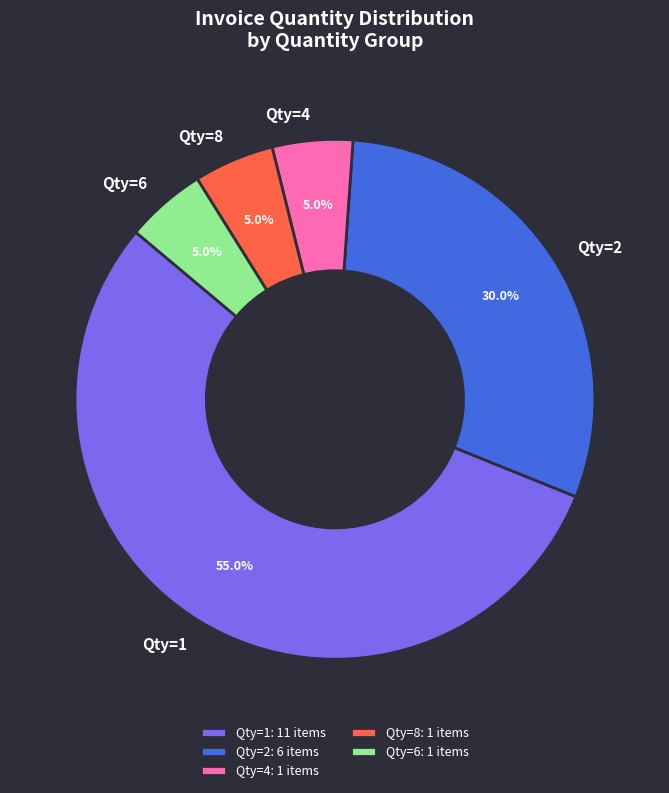

Is there a majority slice in this chart?

Yes